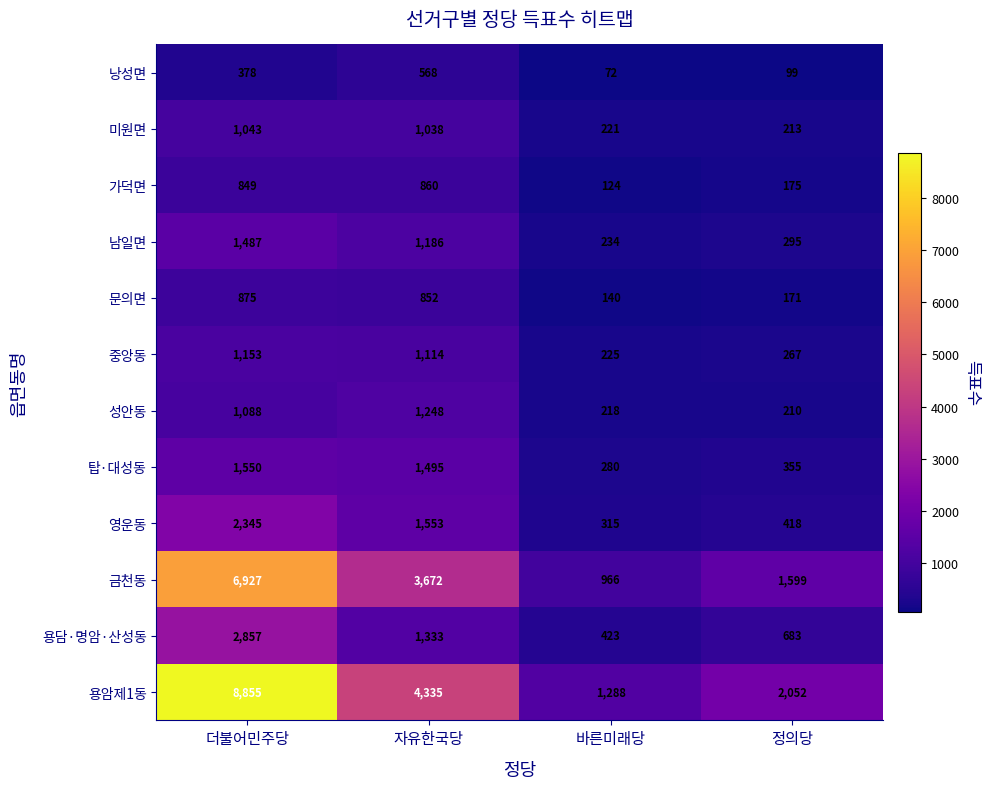

How many series are shown in this chart?

12